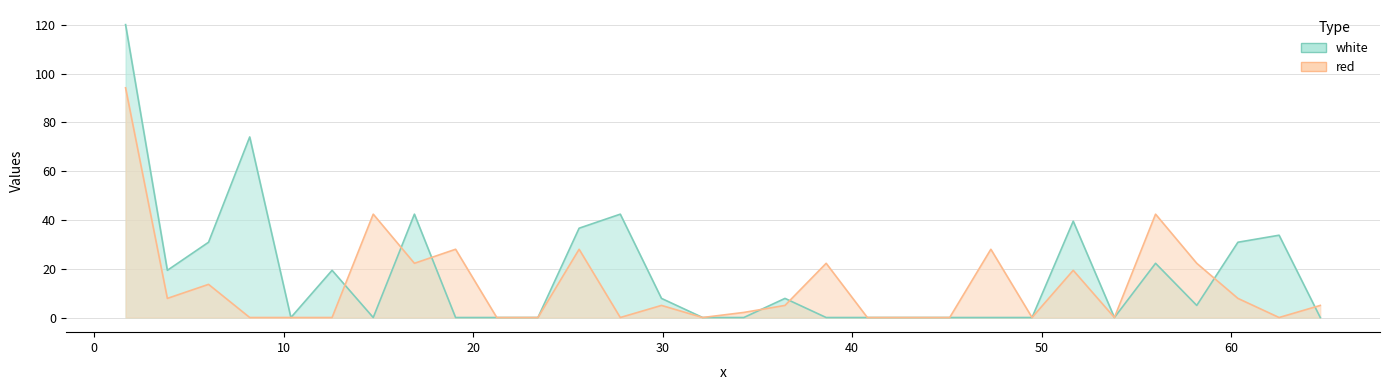

Which has a higher value, 40.8065 or 53.8465?

40.8065